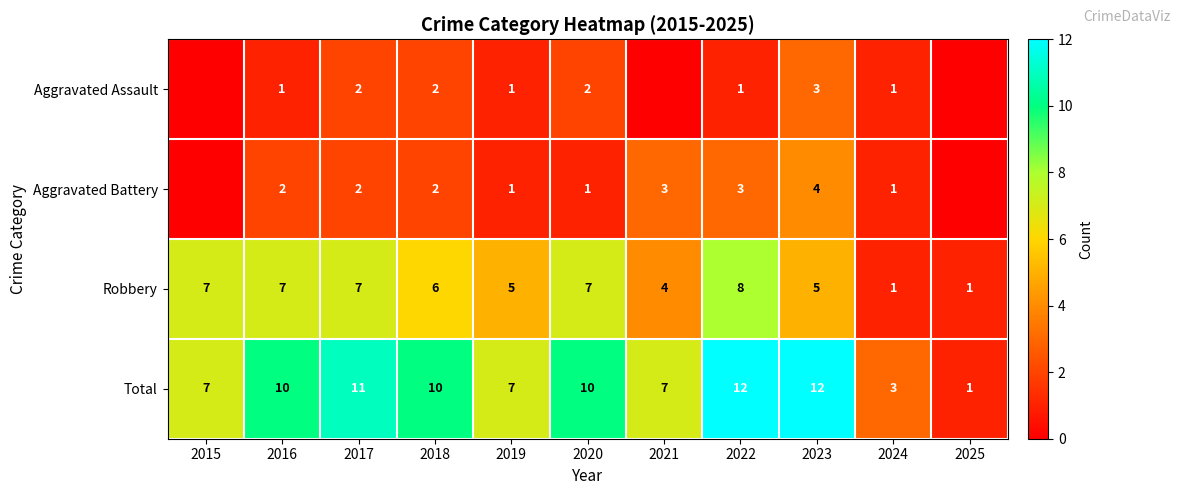

True or false: Total has a value of 7 at 2021.

True